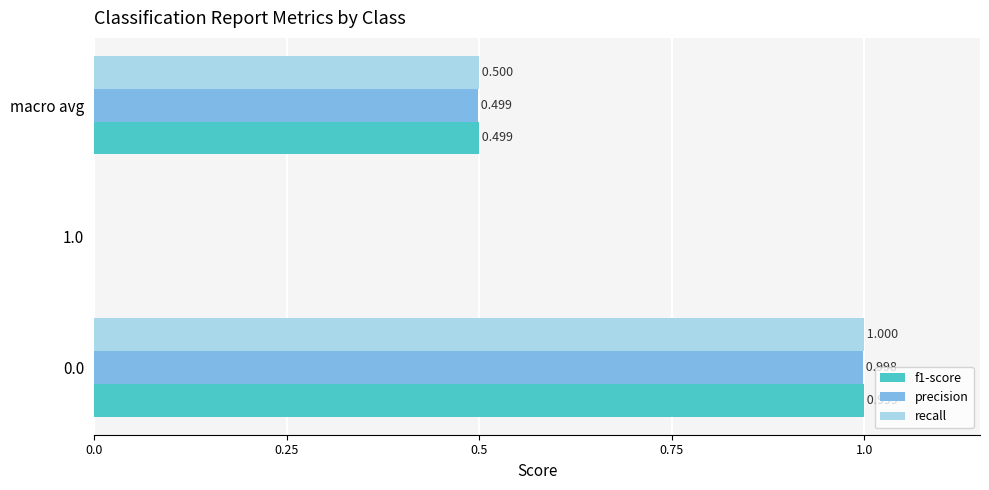

What are all the series names shown in the legend?

f1-score, precision, recall